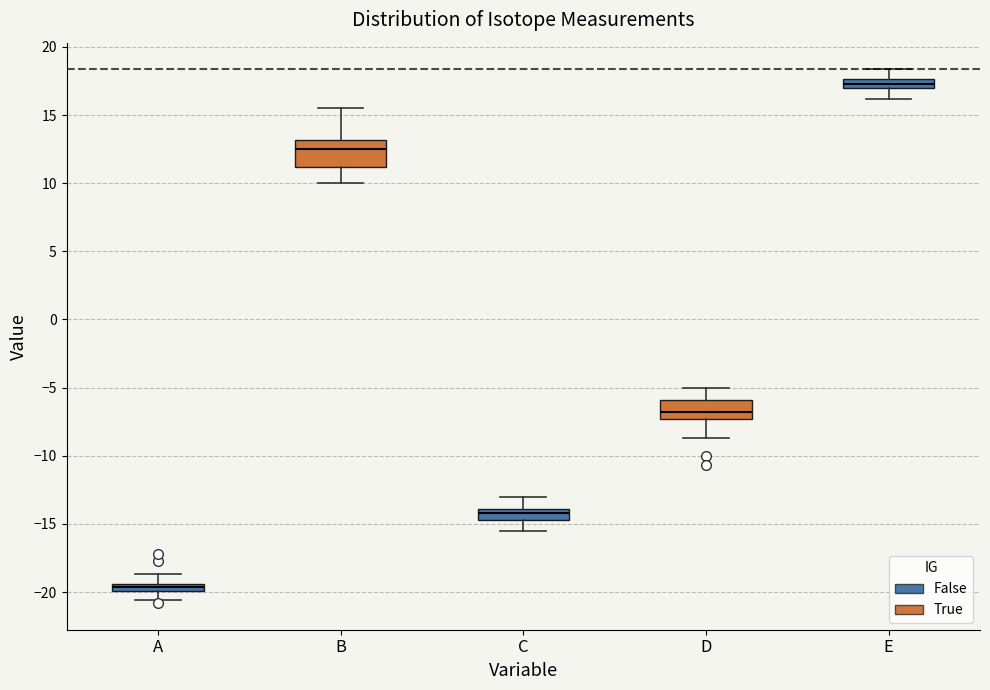

Which box is the tallest, from its lower edge to its upper edge?

B